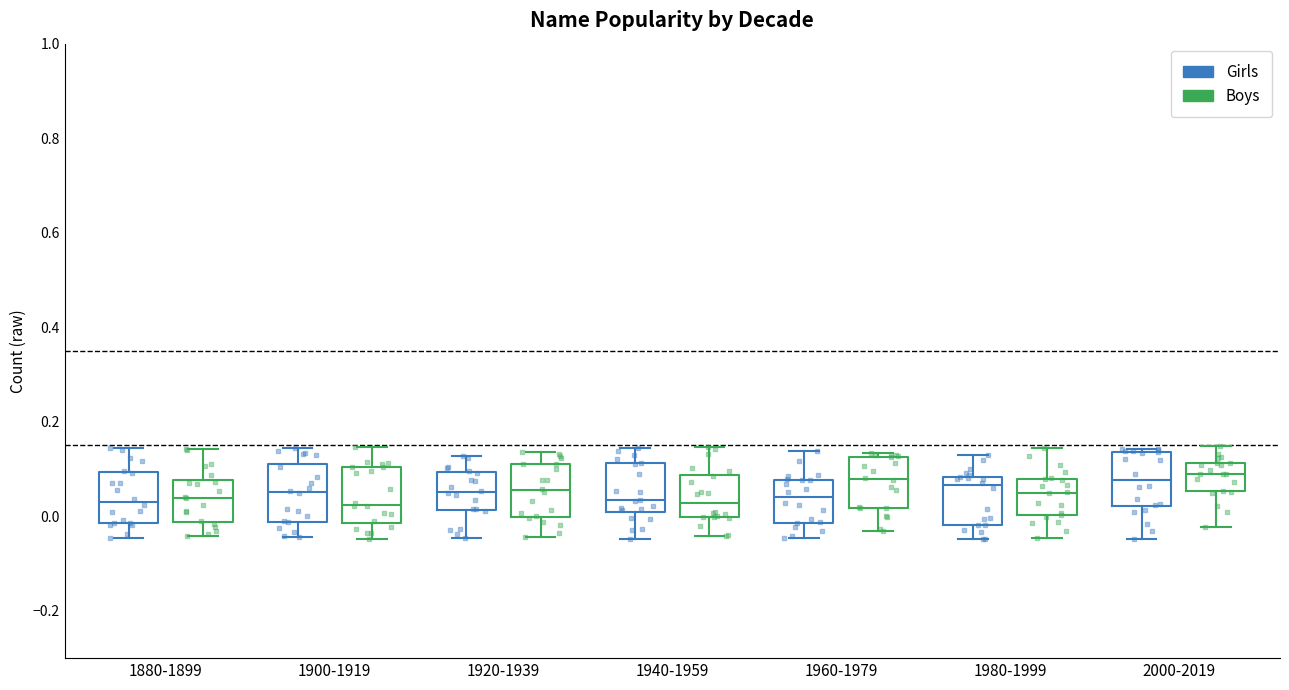

Reading left to right, read every box against the y-axis: the position of its median line, the range the box covers, and the ends of its whiskers. The values are not printed on the chart, so give them approximately, as read against the axis.

1880-1899 (Girls): median 0.04, box -0.02 to 0.10, whiskers -0.04 to 0.14
1880-1899 (Boys): median 0.04, box -0.02 to 0.08, whiskers -0.04 to 0.14
1900-1919 (Girls): median 0.06, box -0.02 to 0.12, whiskers -0.04 to 0.14
1900-1919 (Boys): median 0.02, box -0.02 to 0.10, whiskers -0.04 to 0.14
1920-1939 (Girls): median 0.06, box 0.02 to 0.10, whiskers -0.04 to 0.12
1920-1939 (Boys): median 0.06, box 0.00 to 0.12, whiskers -0.04 to 0.14
1940-1959 (Girls): median 0.04, box 0.00 to 0.12, whiskers -0.04 to 0.14
1940-1959 (Boys): median 0.02, box 0.00 to 0.08, whiskers -0.04 to 0.14
1960-1979 (Girls): median 0.04, box -0.02 to 0.08, whiskers -0.04 to 0.14
1960-1979 (Boys): median 0.08, box 0.02 to 0.12, whiskers -0.04 to 0.14
1980-1999 (Girls): median 0.06, box -0.02 to 0.08, whiskers -0.04 to 0.12
1980-1999 (Boys): median 0.04, box 0.00 to 0.08, whiskers -0.04 to 0.14
2000-2019 (Girls): median 0.08, box 0.02 to 0.14, whiskers -0.04 to 0.14 (just above the box's upper edge)
2000-2019 (Boys): median 0.10, box 0.06 to 0.12, whiskers -0.02 to 0.14